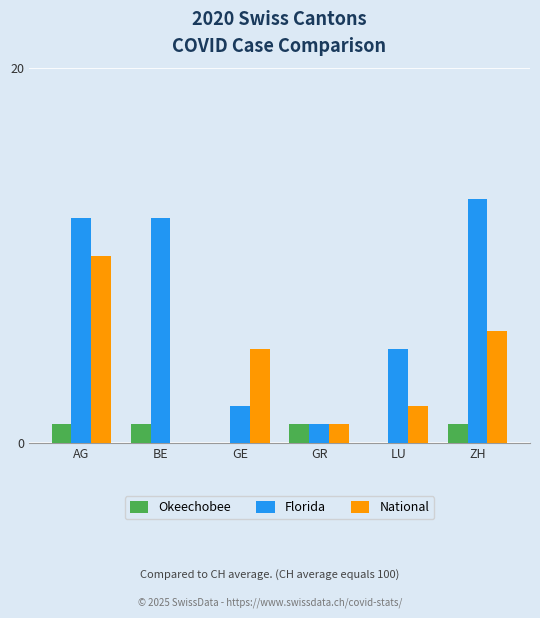

Which series has the largest range (max minus min)?

Florida